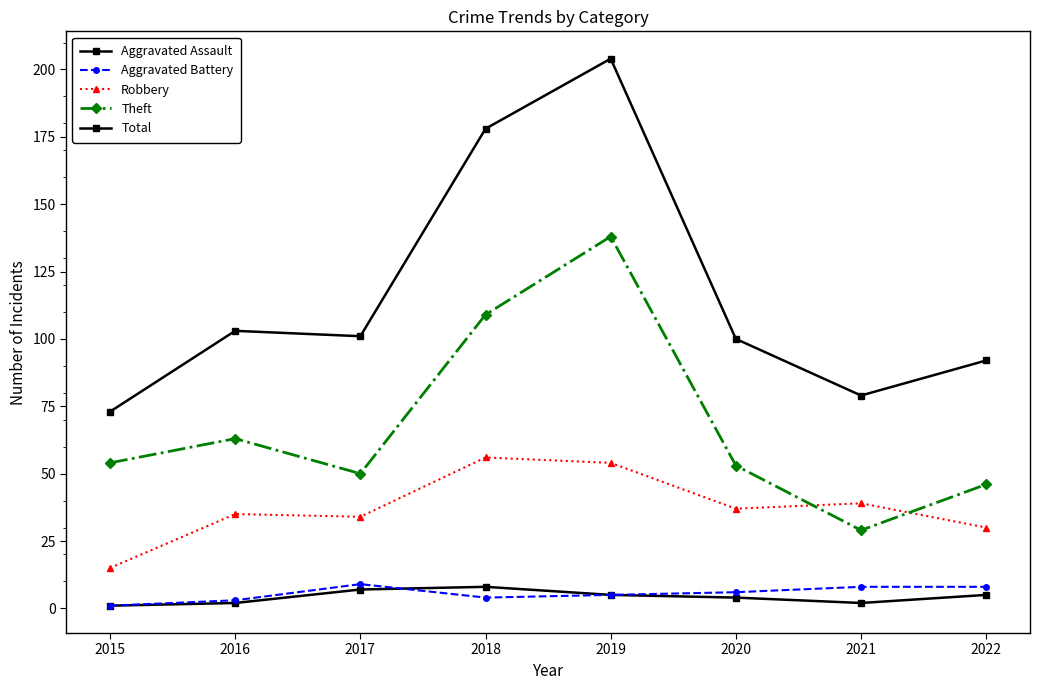

Reading left to right, extract all data points from this chart.

Aggravated Assault: 1	2	7	8	5	4	2	5
Aggravated Battery: 1	3	9	4	5	6	8	8
Robbery: 15	35	34	56	54	37	39	30
Theft: 54	63	50	109	138	53	29	46
Total: 73	103	101	178	204	100	79	92